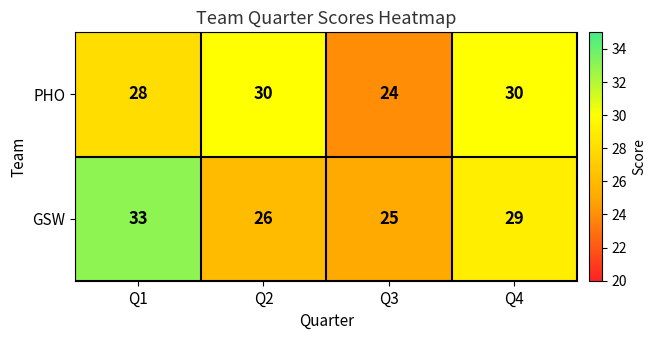

At Q3, list the series in order from smallest to largest.

PHO, GSW